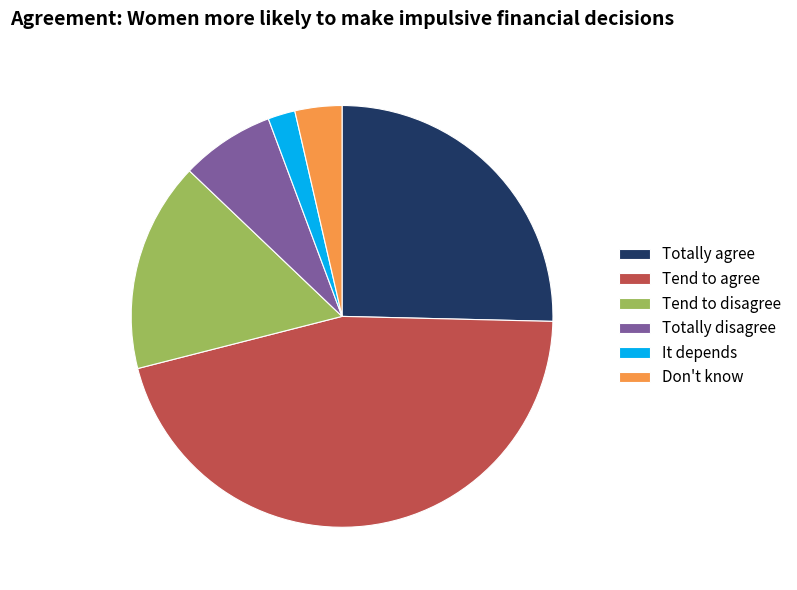

Between Totally agree and Don't know, which is larger?

Totally agree